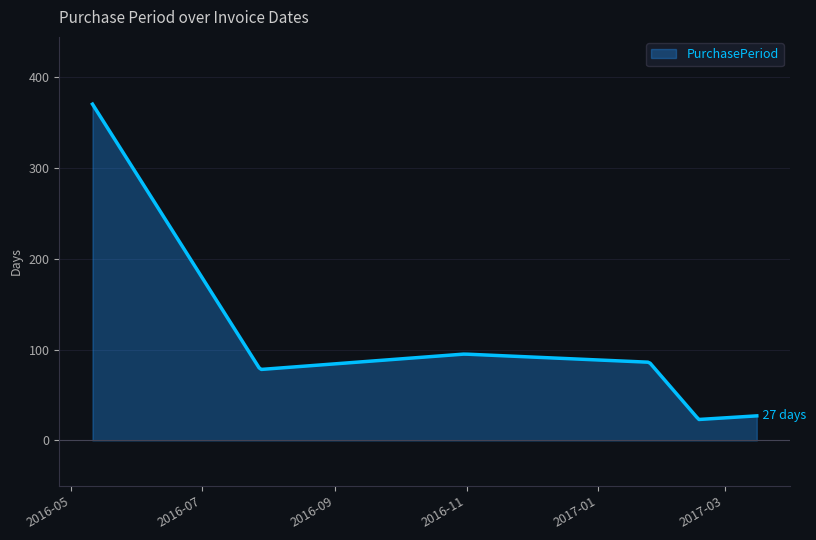

What is the greatest value displayed?

370.0